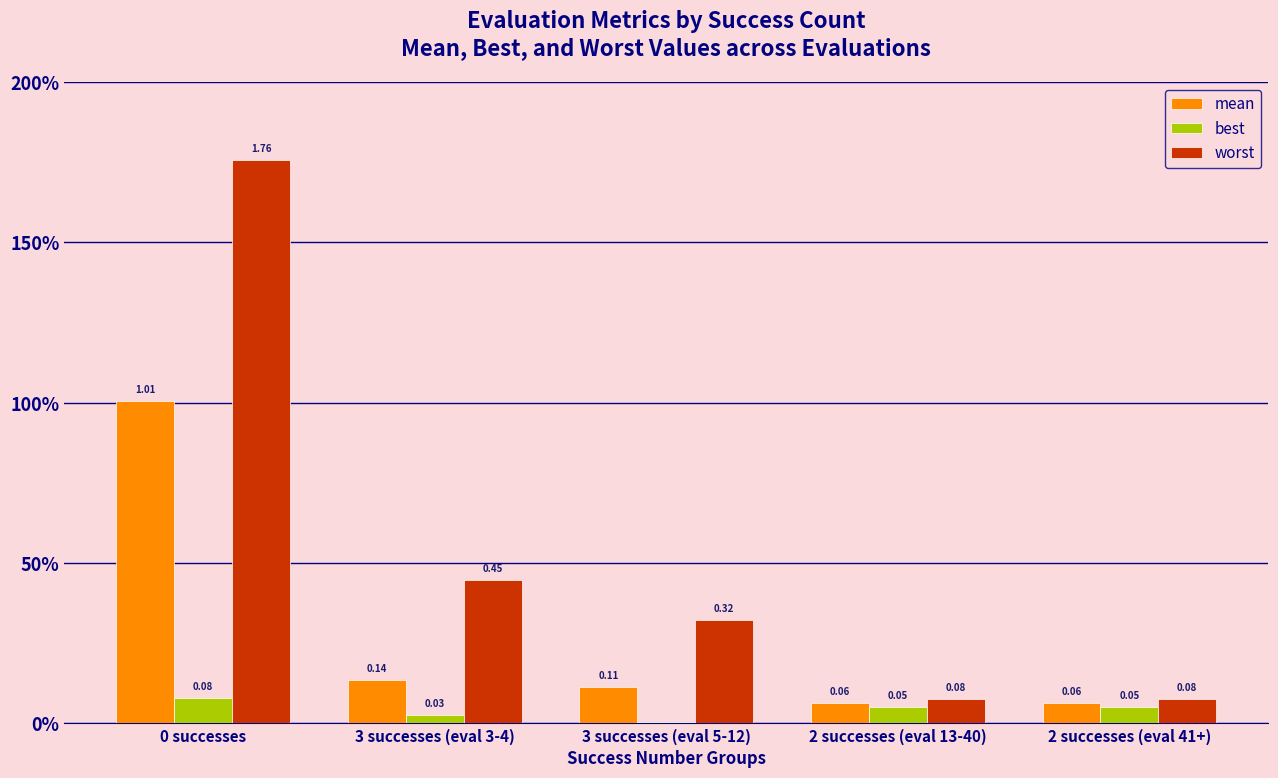

What are all the series names shown in the legend?

mean, best, worst